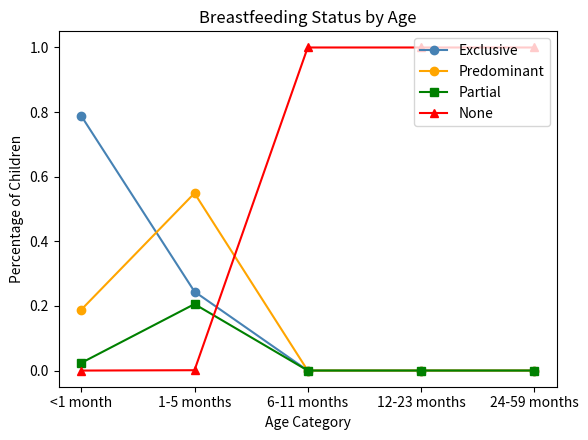

Is it true that Partial equals -0.1 at 24-59 months?

False